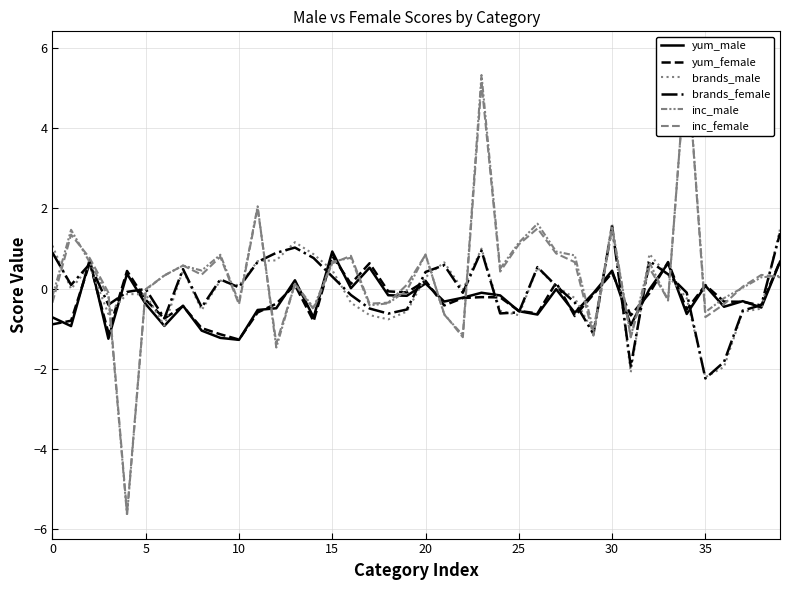

Which category has the lowest value in the brands_female series?

35